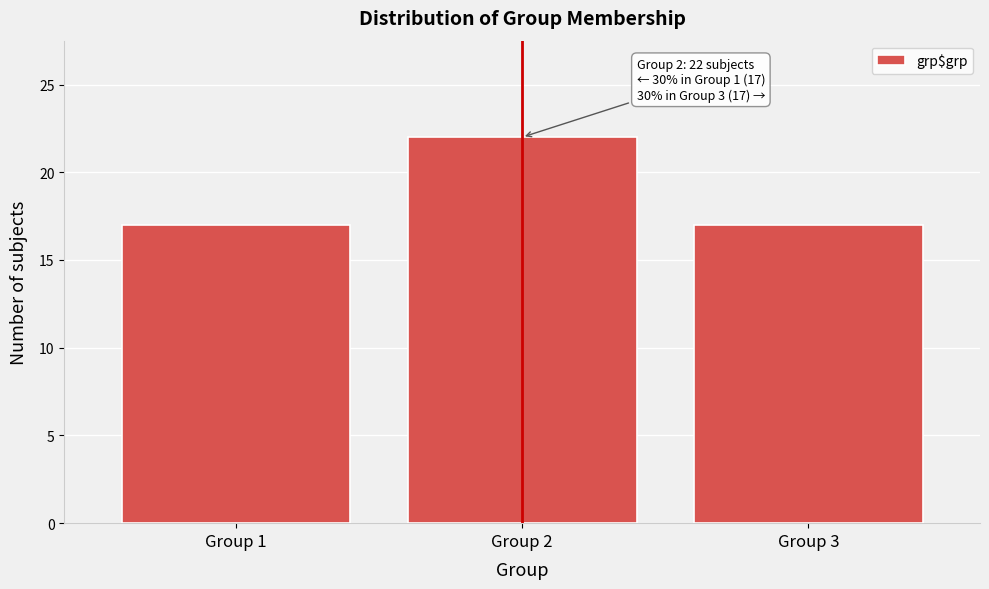

Reading right to left, list all the values displayed in this chart.

17	22	17